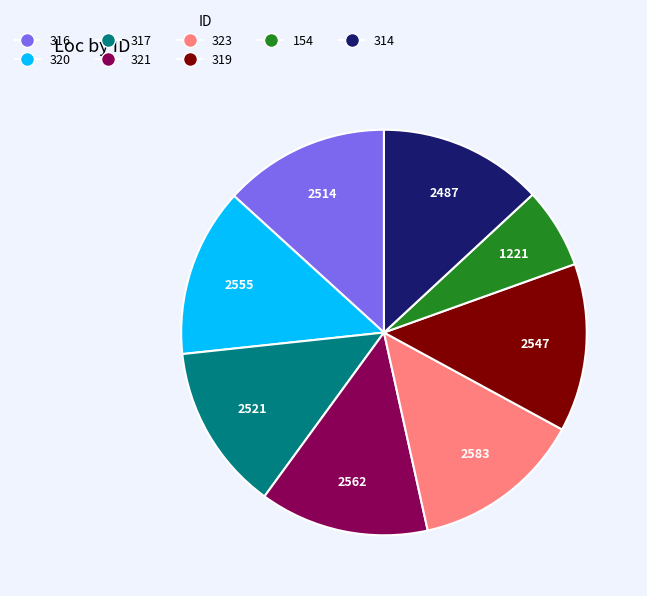

Does any single category account for the majority?

No